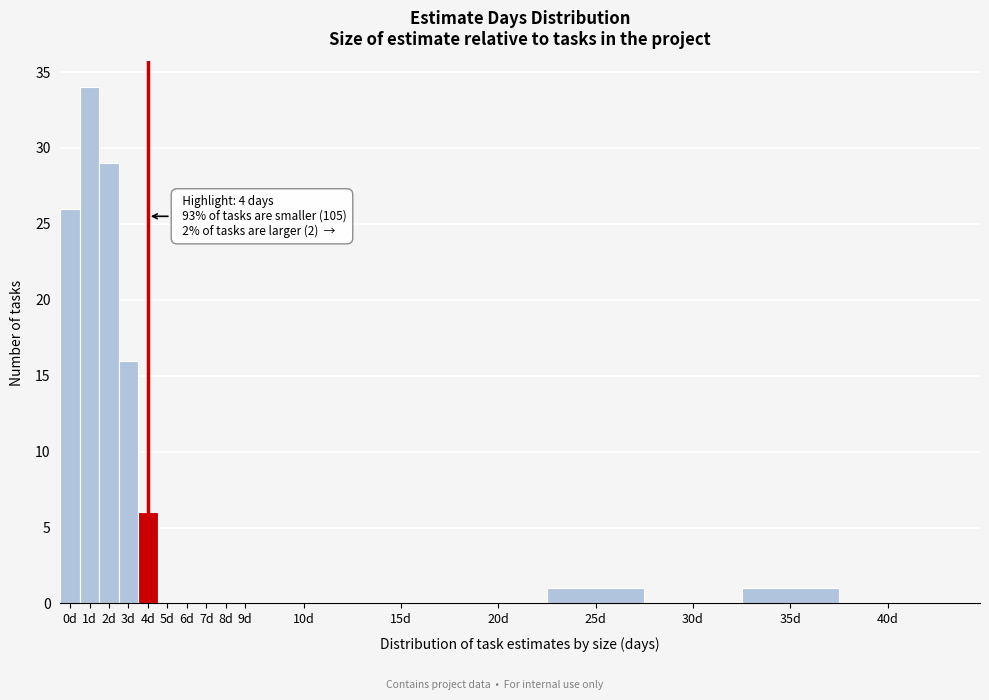

Reading left to right, extract all data points from this chart.

0d=26	1d=34	2d=29	3d=16	4d=6	5d=0	6d=0	7d=0	8d=0	9d=0	10d=0	15d=0	20d=0	25d=1	30d=0	35d=1	40d=0